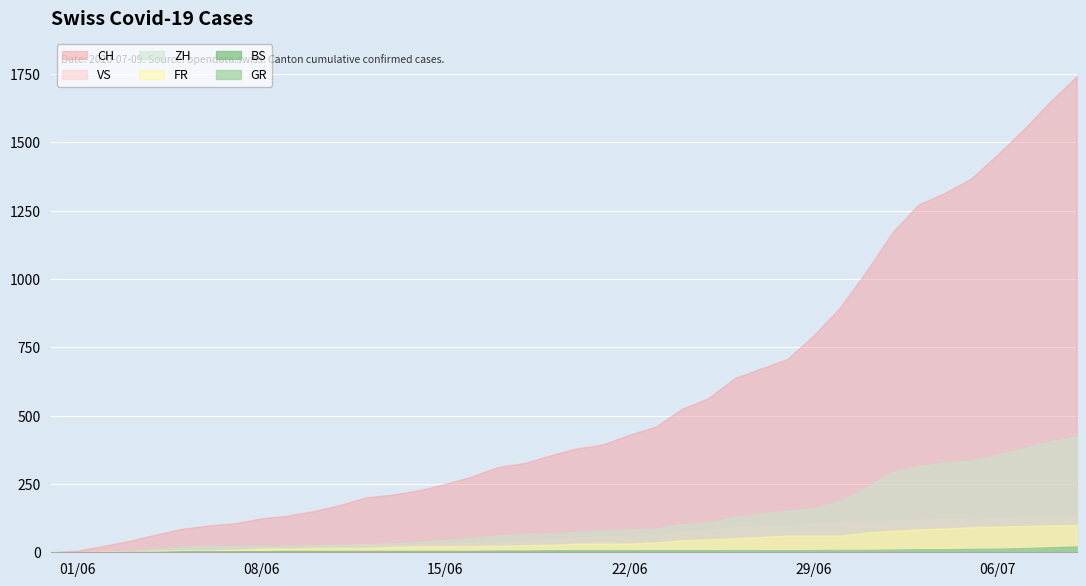

How many lines are shown in the chart?

6